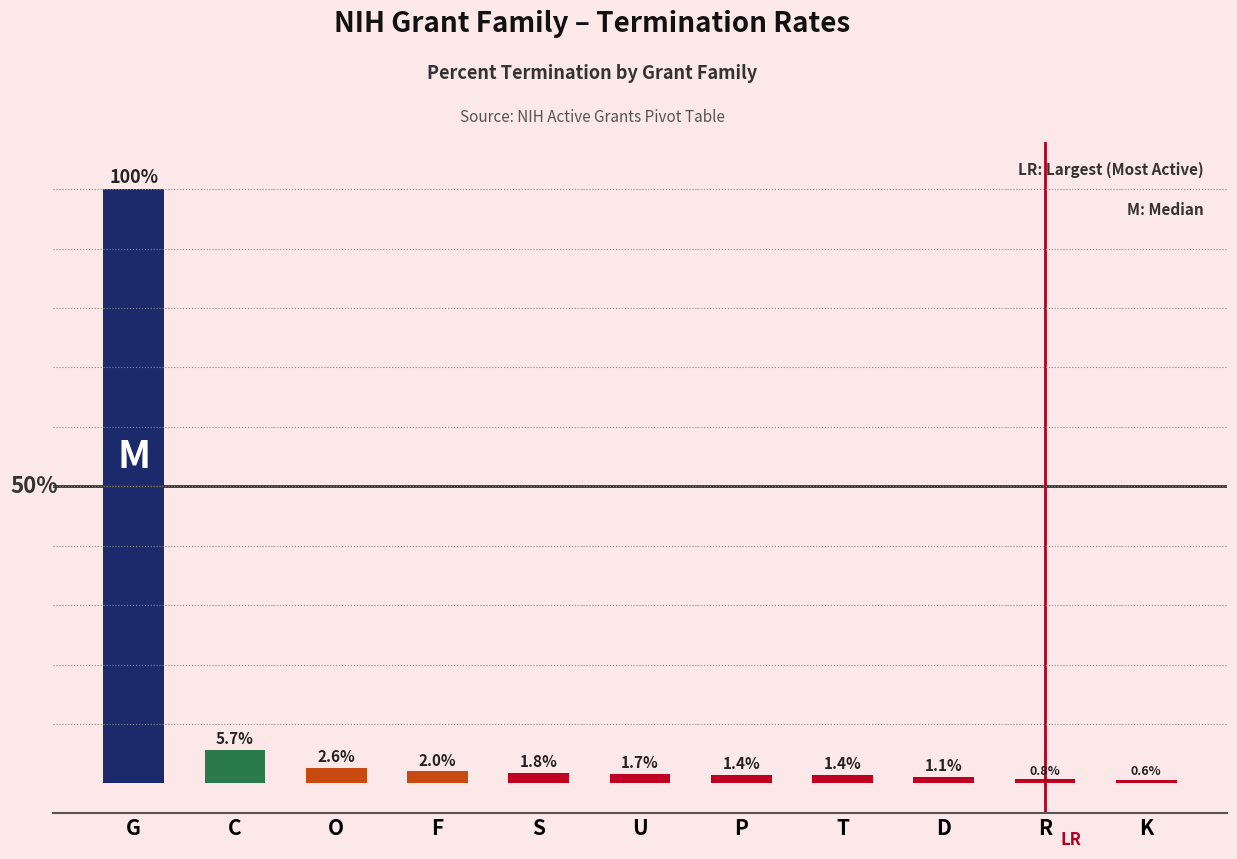

Which category has the lowest value across all series?

K